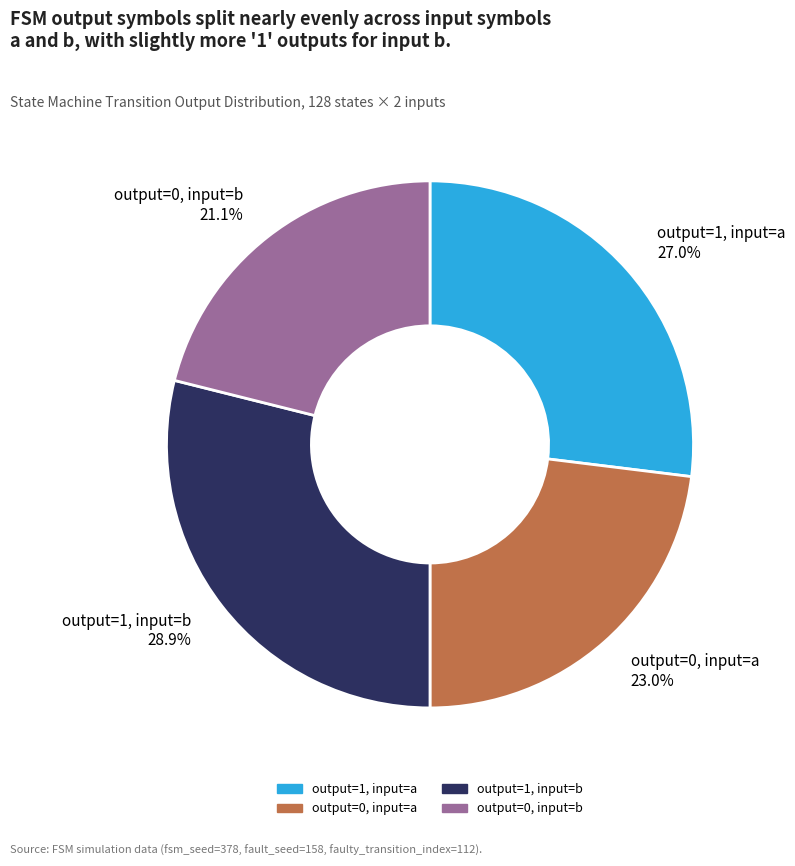

What is the smallest slice in the pie chart?

output=0, input=b 21.1%